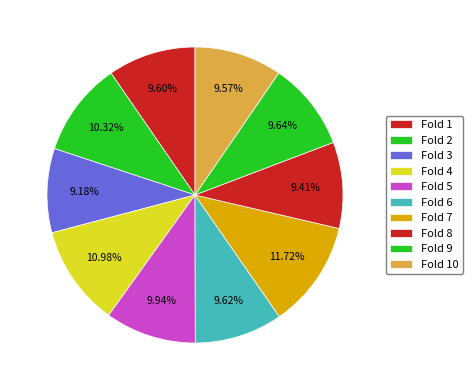

Which slice is the smallest?

Fold 3